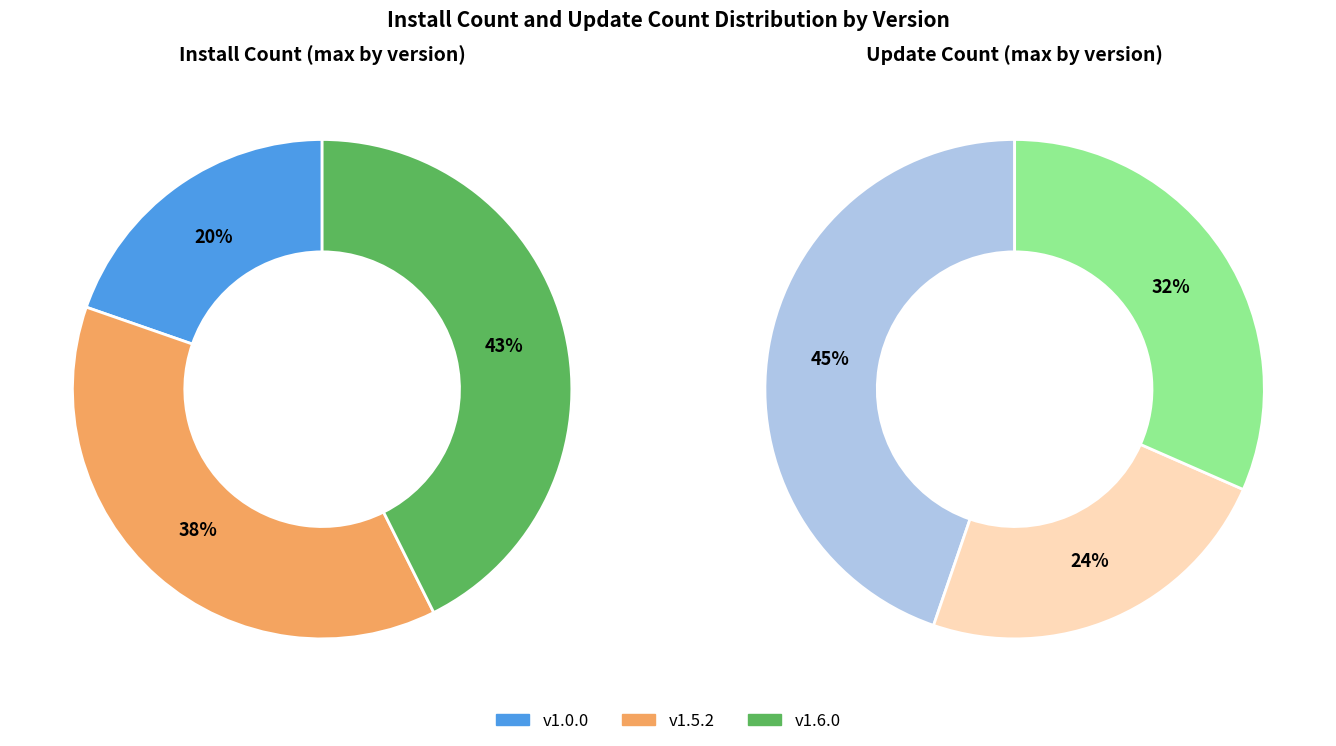

Which has a higher value, 1.0.0 or 1.6.0?

1.6.0